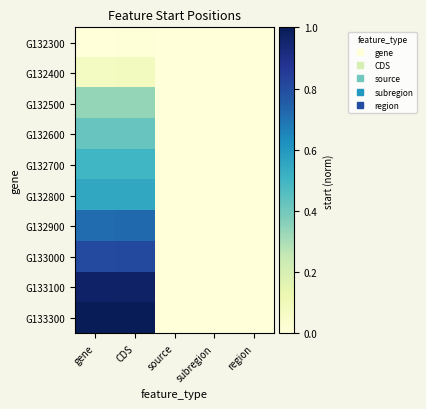

Reading left to right, transcribe all the data shown in this chart.

G132300: gene=0.0	CDS=0.0	source=0.0	subregion=0.0	region=0.0
G132400: gene=0.1	CDS=0.1	source=0.0	subregion=0.0	region=0.0
G132500: gene=0.3	CDS=0.3	source=0.0	subregion=0.0	region=0.0
G132600: gene=0.4	CDS=0.4	source=0.0	subregion=0.0	region=0.0
G132700: gene=0.5	CDS=0.5	source=0.0	subregion=0.0	region=0.0
G132800: gene=0.5	CDS=0.5	source=0.0	subregion=0.0	region=0.0
G132900: gene=0.7	CDS=0.7	source=0.0	subregion=0.0	region=0.0
G133000: gene=0.8	CDS=0.8	source=0.0	subregion=0.0	region=0.0
G133100: gene=1.0	CDS=1.0	source=0.0	subregion=0.0	region=0.0
G133300: gene=1.0	CDS=1.0	source=0.0	subregion=0.0	region=0.0